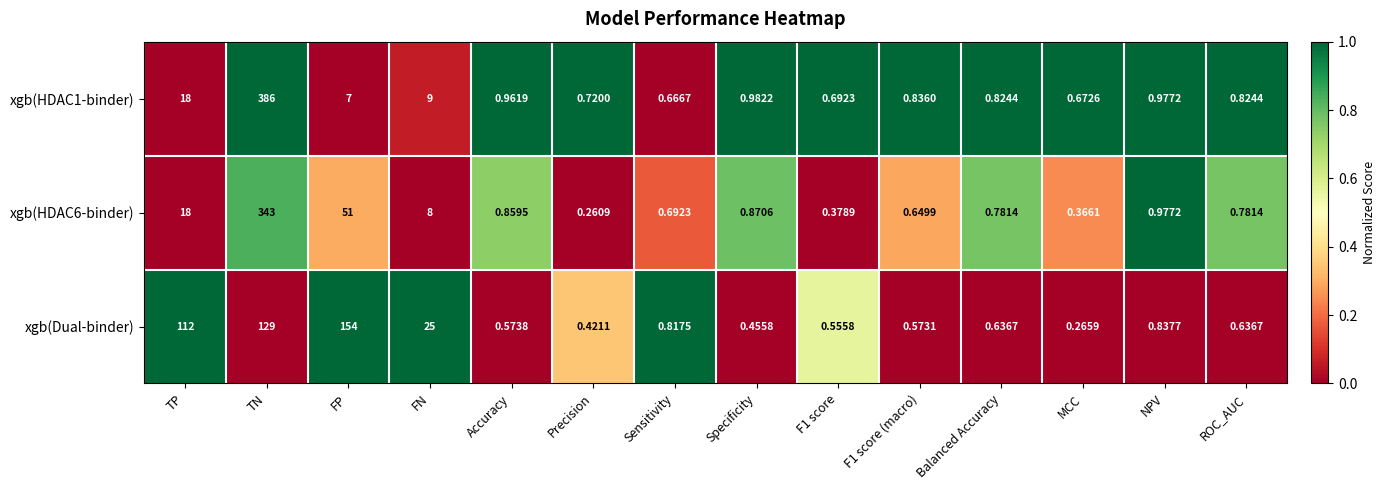

What is the maximum value shown in the chart?

386.0